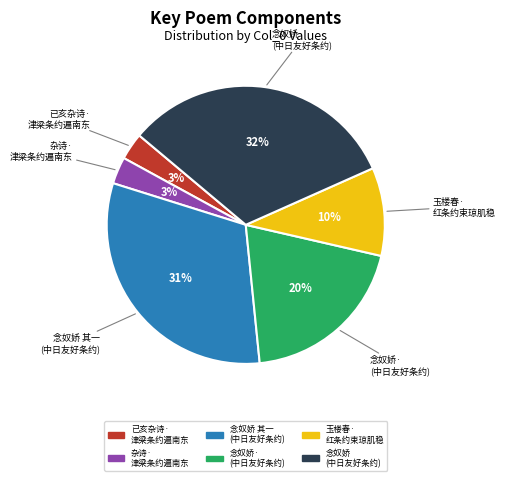

How many segments does this pie chart have?

6